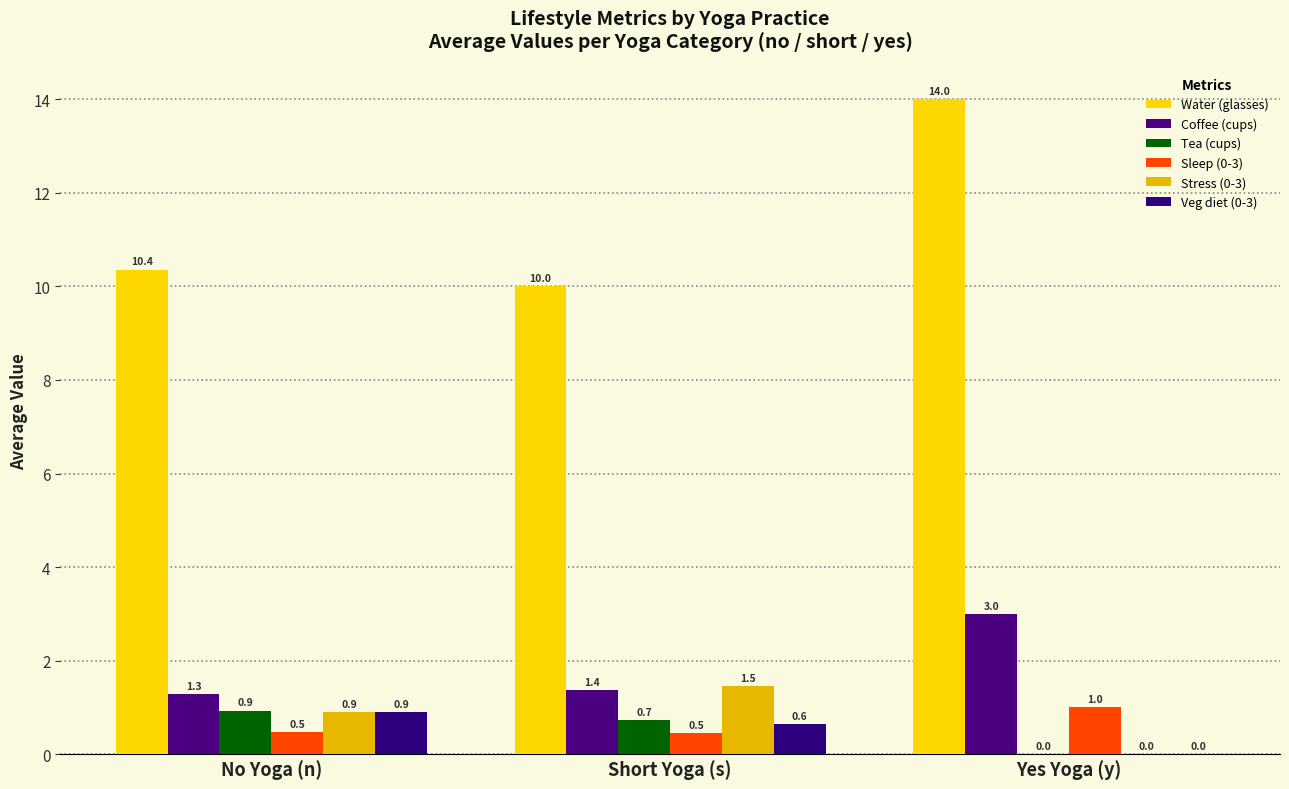

What is the value of the Sleep (0-3) bar at the 1st from the left?

0.5